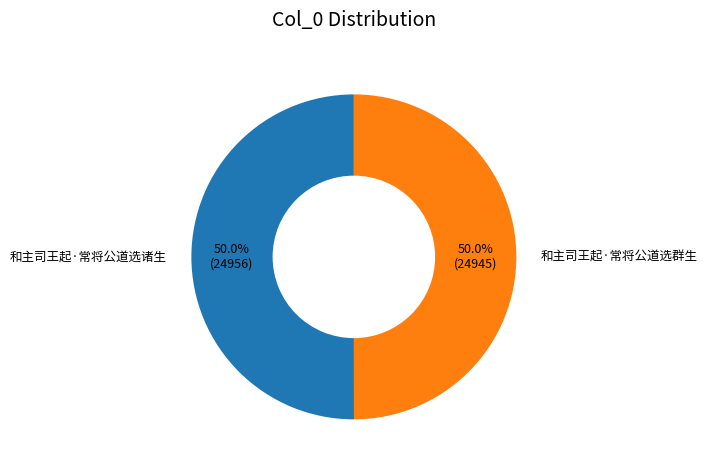

True or false: 和主司王起·常将公道选群生 accounts for 50% of the total.

True